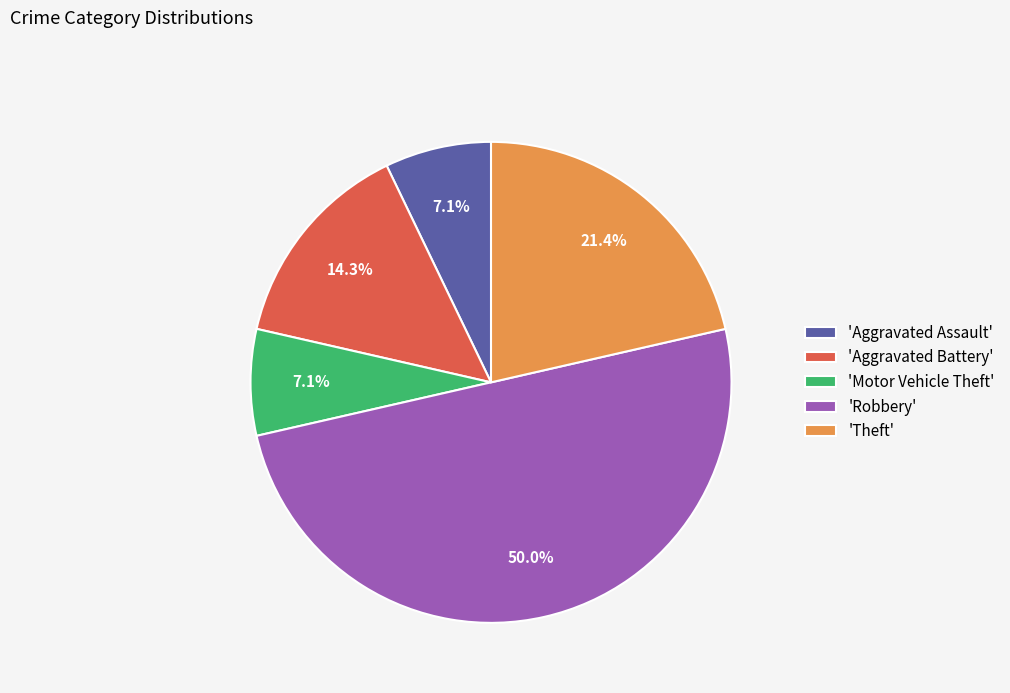

What percentage is NOT represented by 'Aggravated Battery'?

85.7%